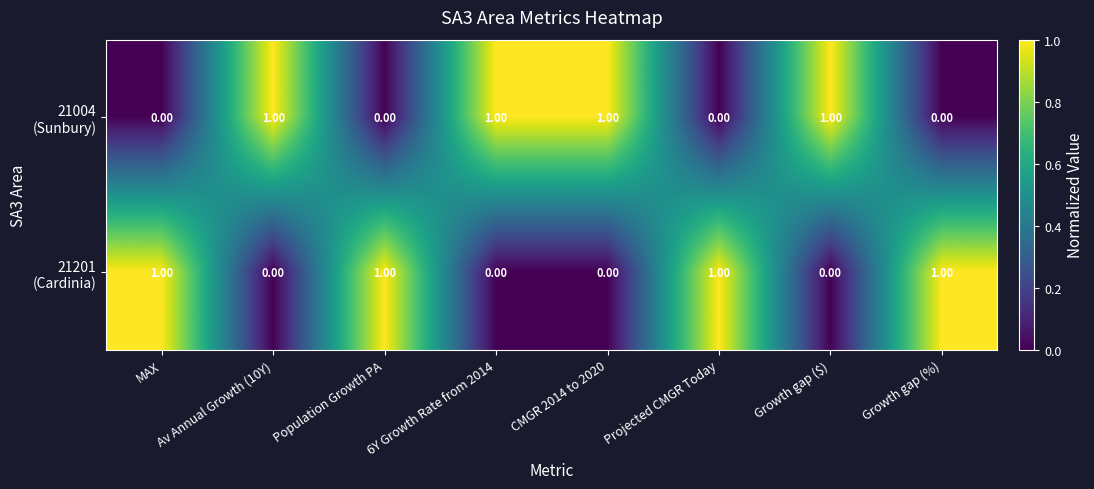

At how many categories does at least one series exceed 0?

8